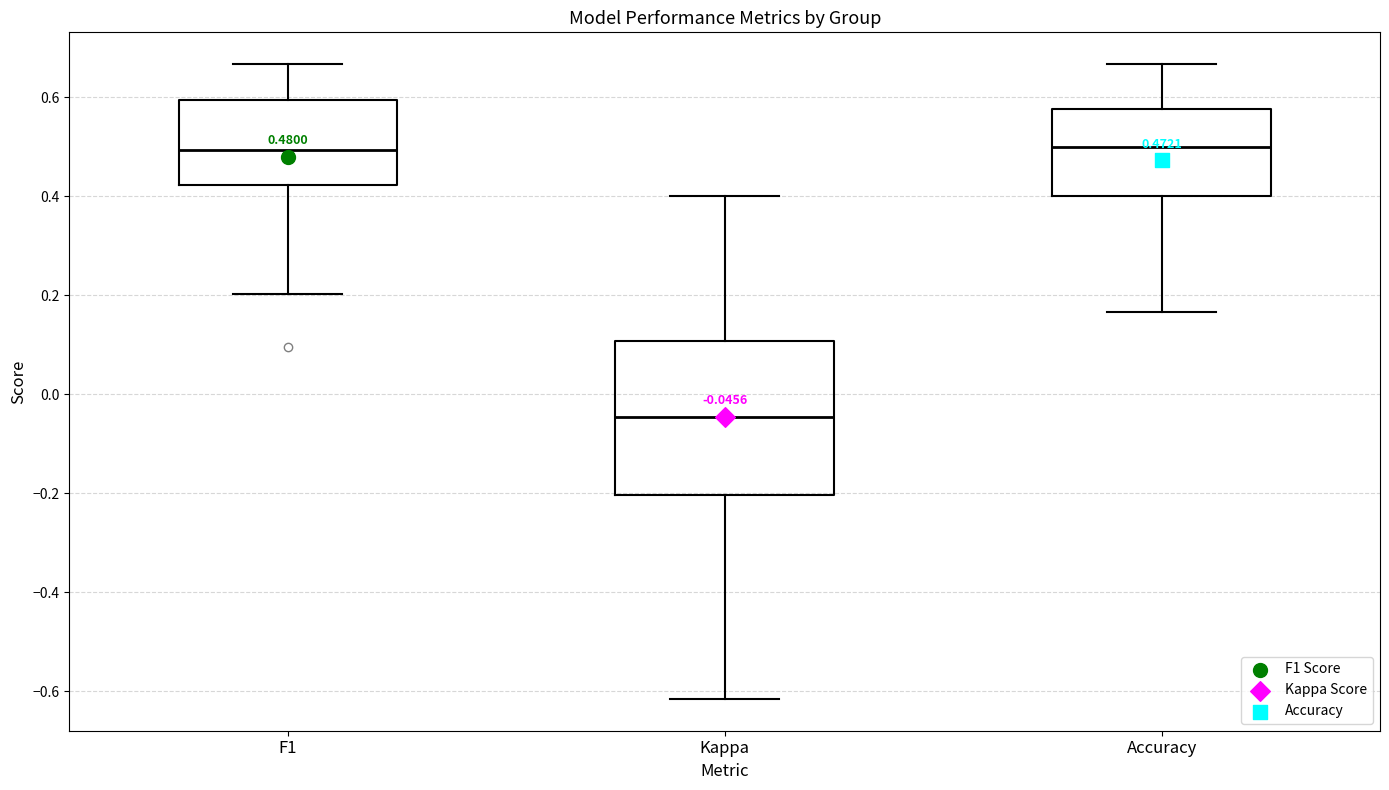

Which box is the tallest, from its lower edge to its upper edge?

Kappa